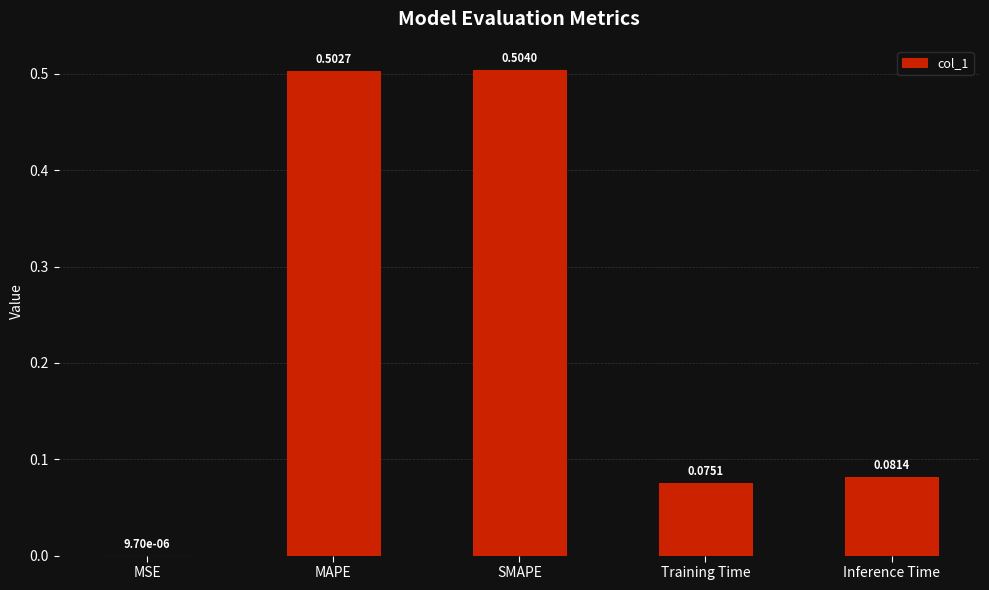

Where is the data nearest to the value 0?

MSE